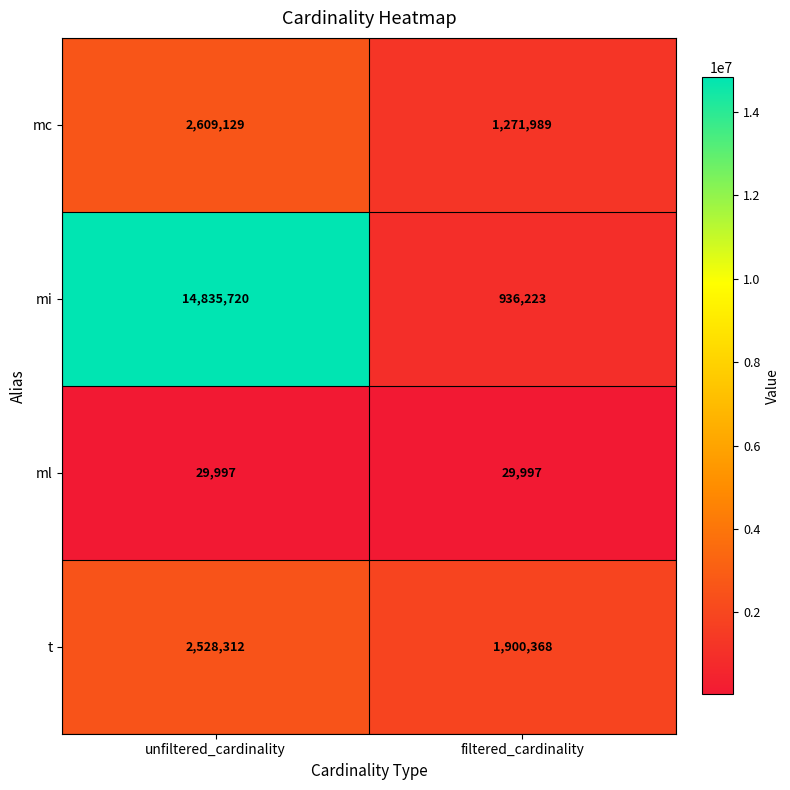

The t series shows 2528312 at unfiltered_cardinality. True or false?

True